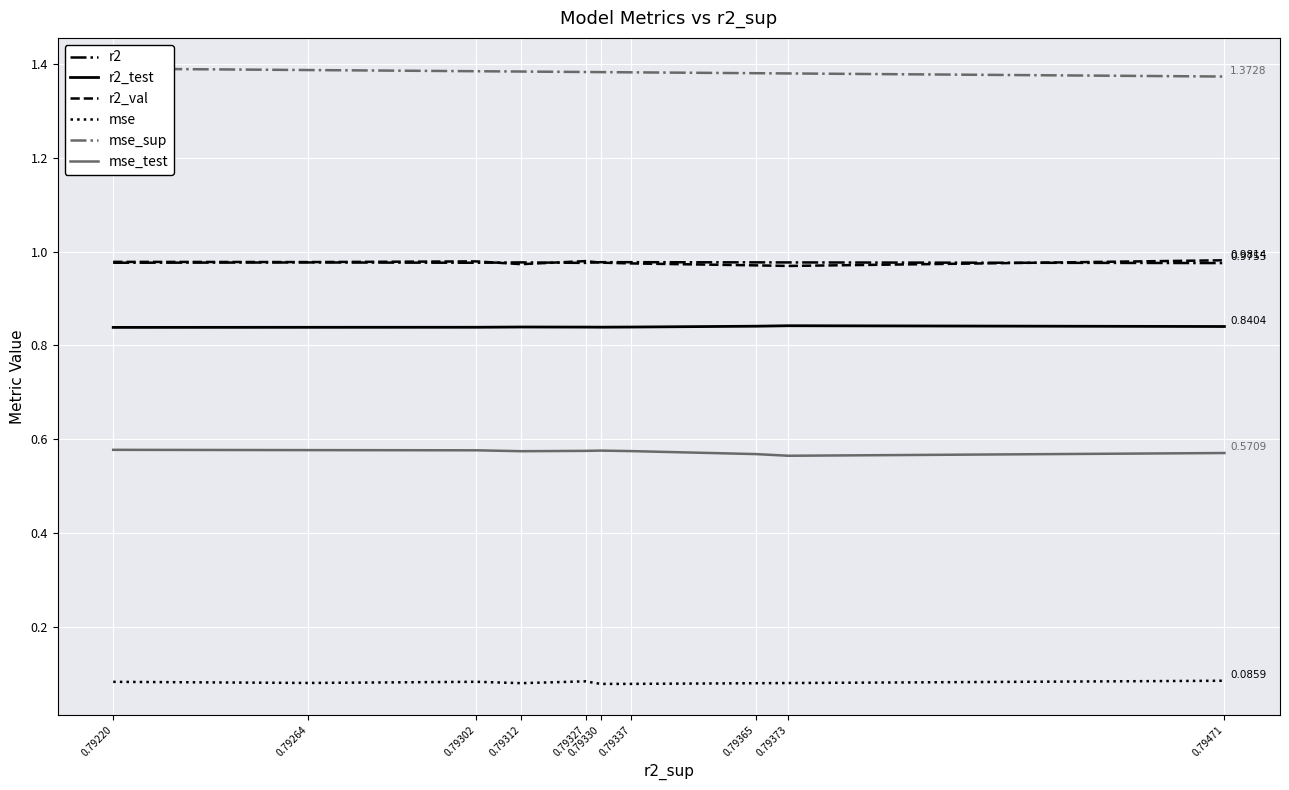

Which has a higher value, 0.79471 or 0.79327?

0.79327